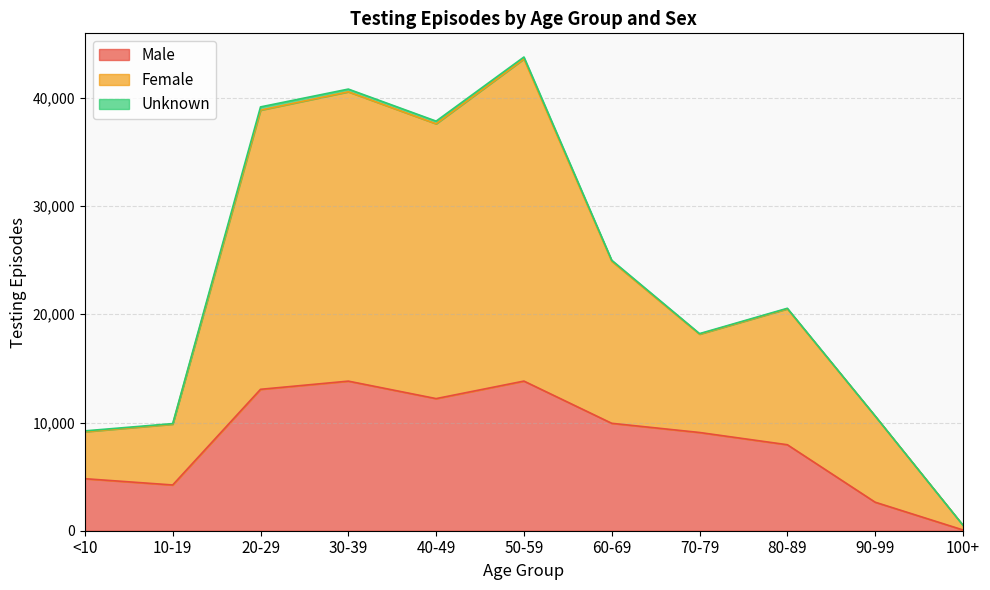

True or false: Male and Female cross at least once.

False